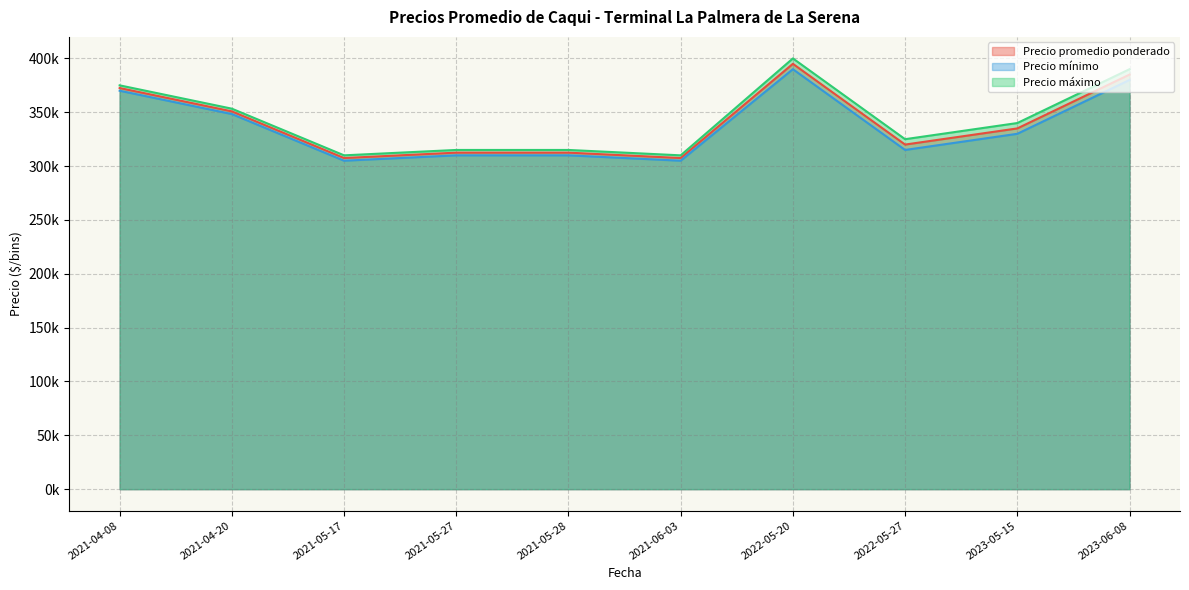

True or false: Precio promedio ponderado and Precio máximo intersect in this chart.

False